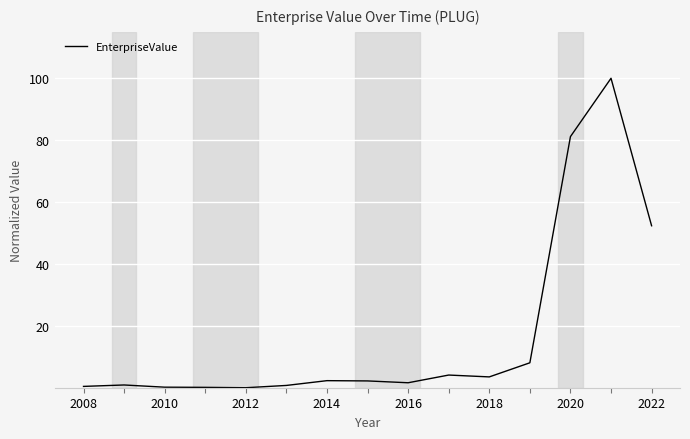

What is the maximum value shown in the chart?

100.0